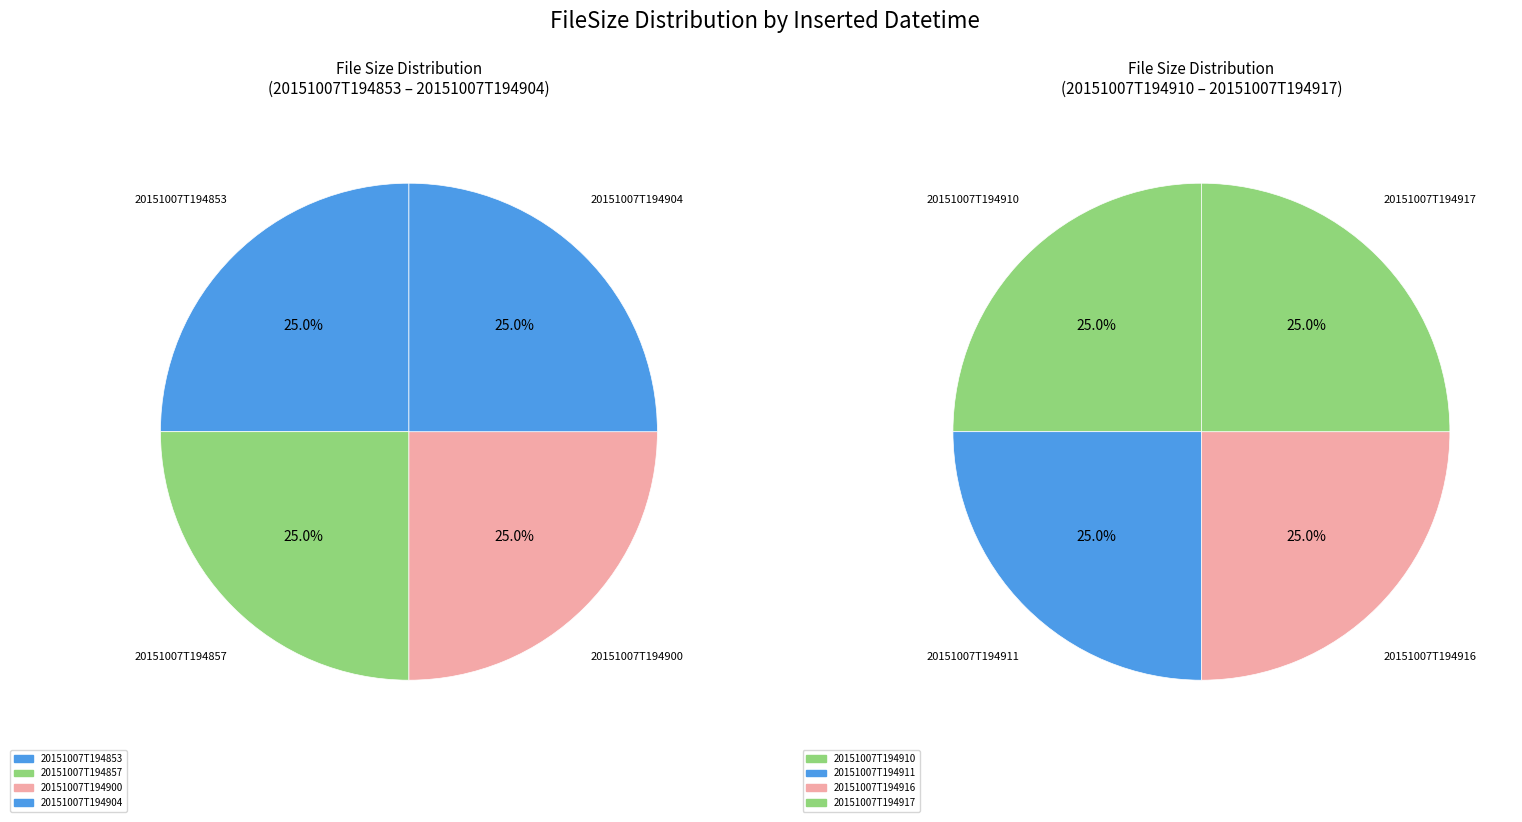

Which has a higher value, 20151007T194853 or 20151007T194911?

20151007T194853